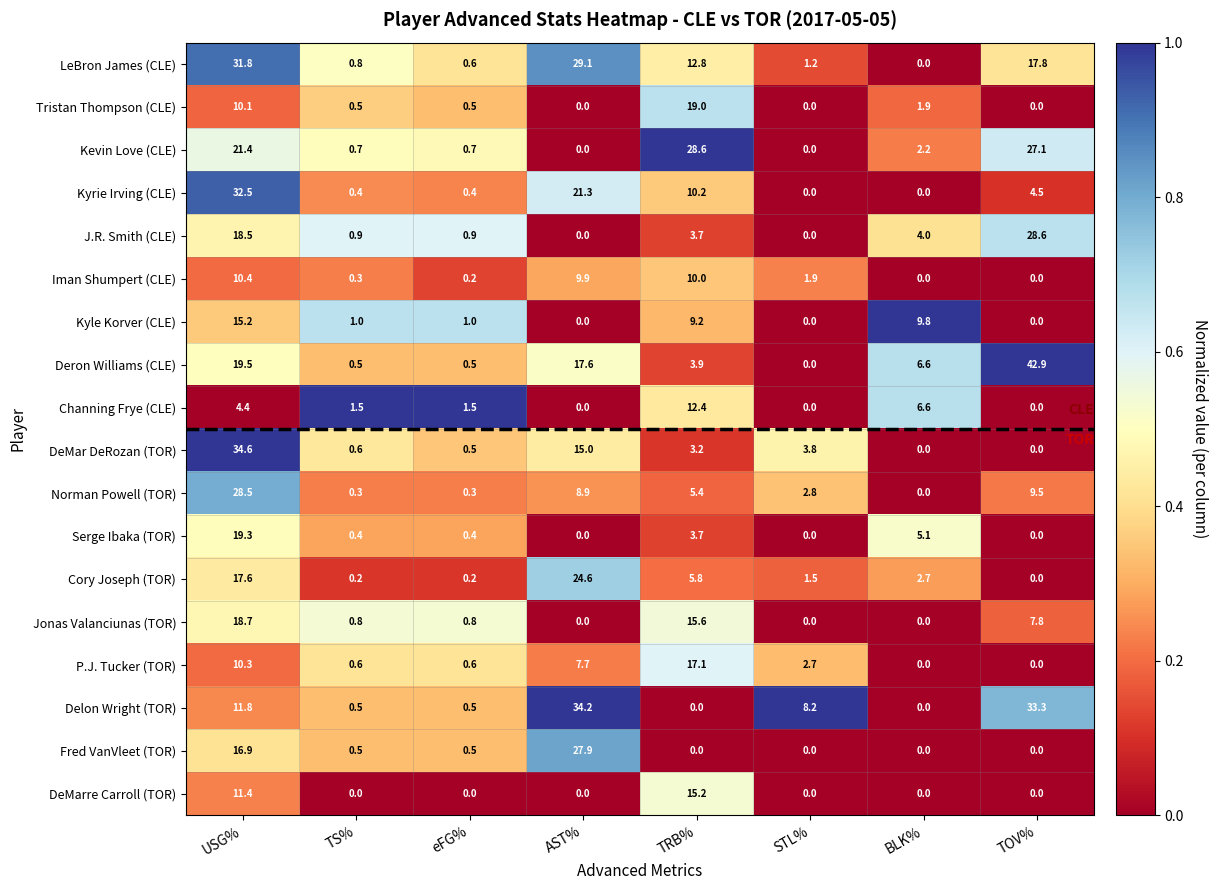

Between eFG% and BLK%, which series saw the biggest shift?

Kyle Korver (CLE)